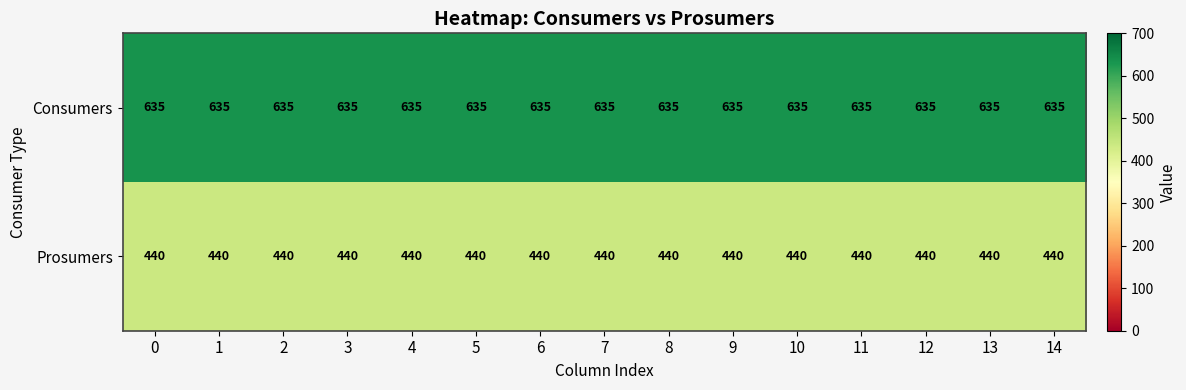

True or false: Consumers has a value of 635 at 13.

True